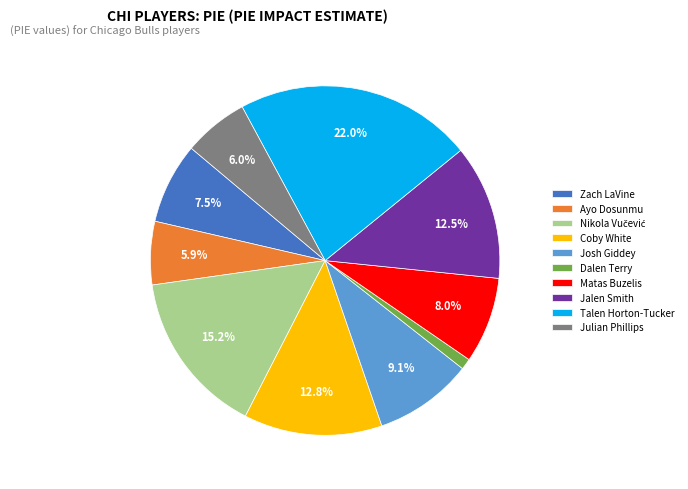

What is the largest slice in the pie chart?

Talen Horton-Tucker